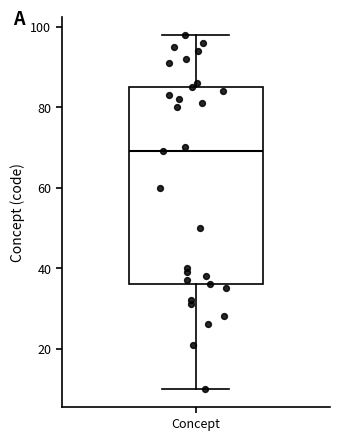

Where does the median line of the box for Concept sit on the y-axis? The values are not printed on the chart, so give them approximately, as read against the axis.

70